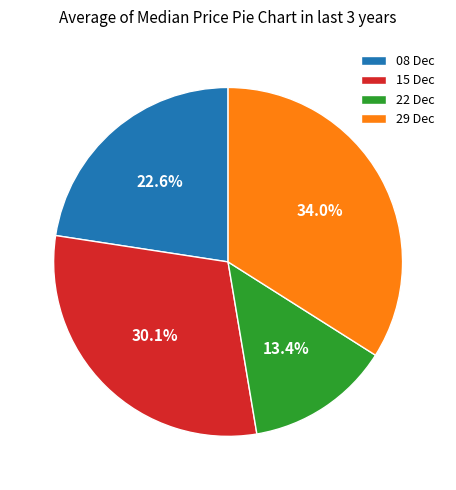

Rank the categories by value from highest to lowest.

29 Dec, 15 Dec, 08 Dec, 22 Dec